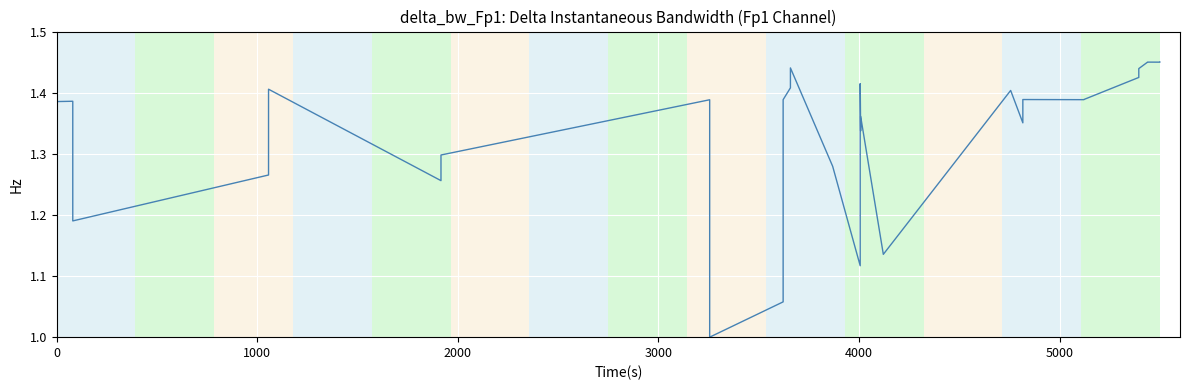

What is the greatest value displayed?

1.4